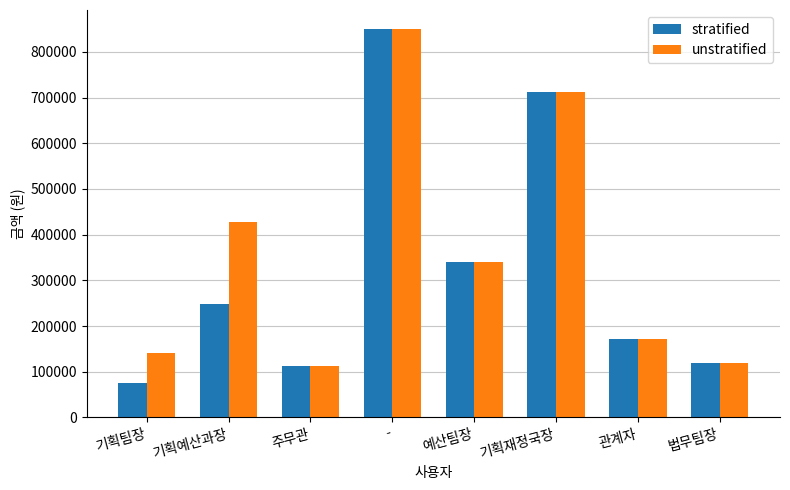

The stratified series shows 119000 at 법무팀장. True or false?

True